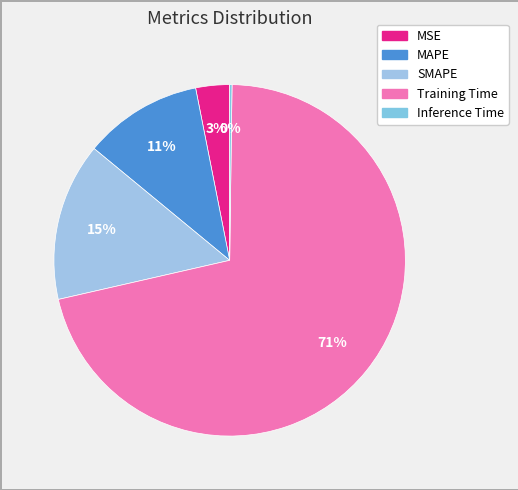

How many slices are in this pie chart?

5